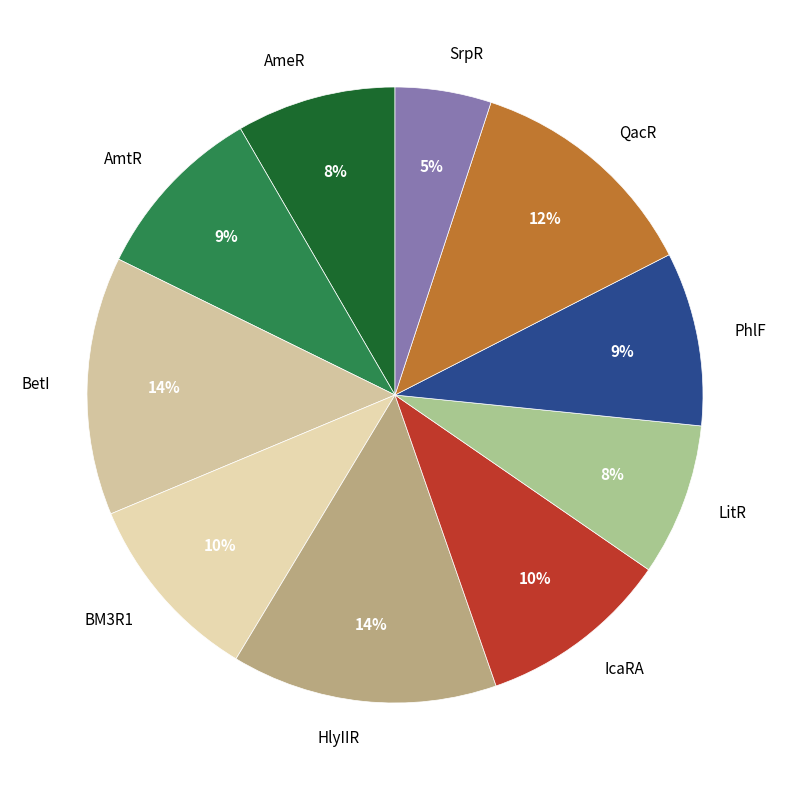

Combined, do BetI and BM3R1 account for over 50%?

No